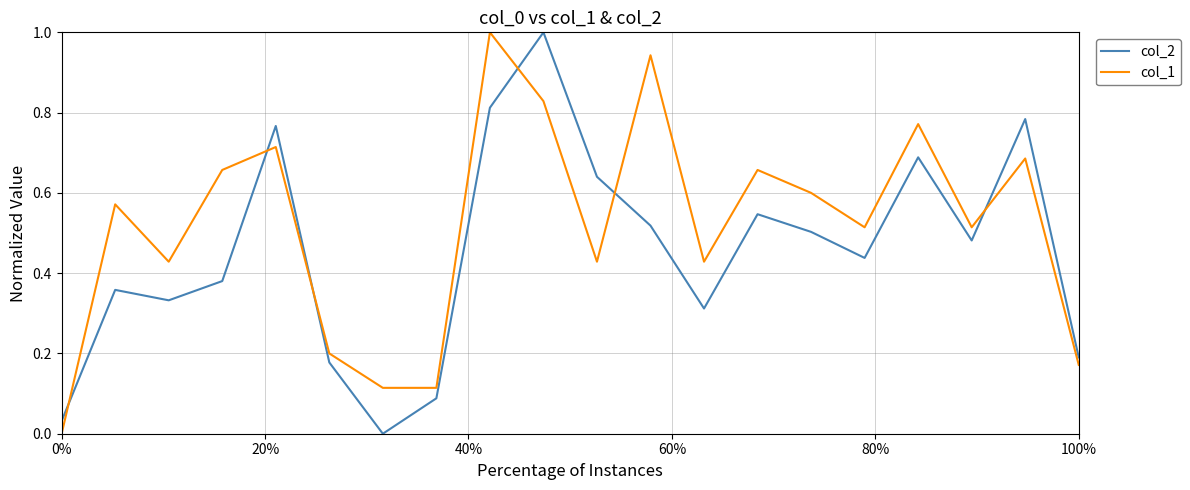

What is the difference between the maximum and minimum values in the col_1 series?

1.0